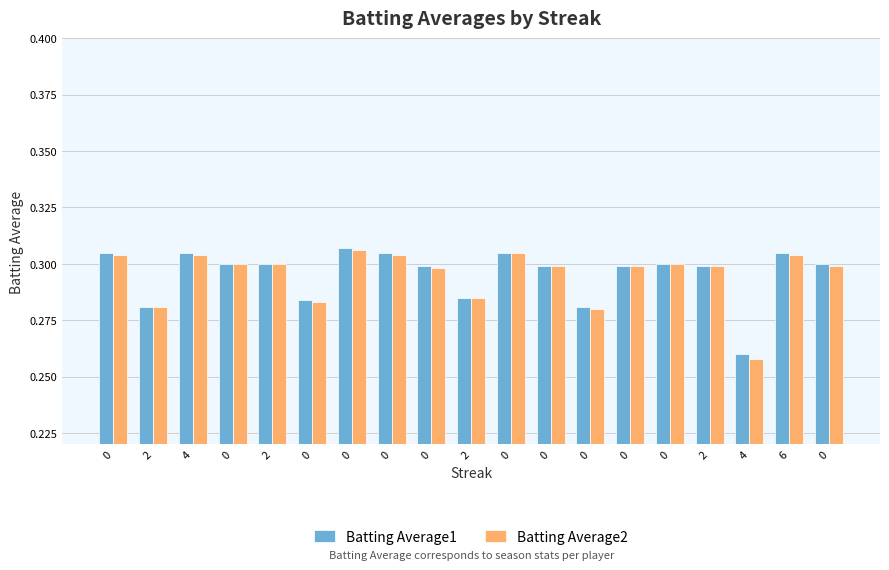

How many categories are shown in the chart?

19